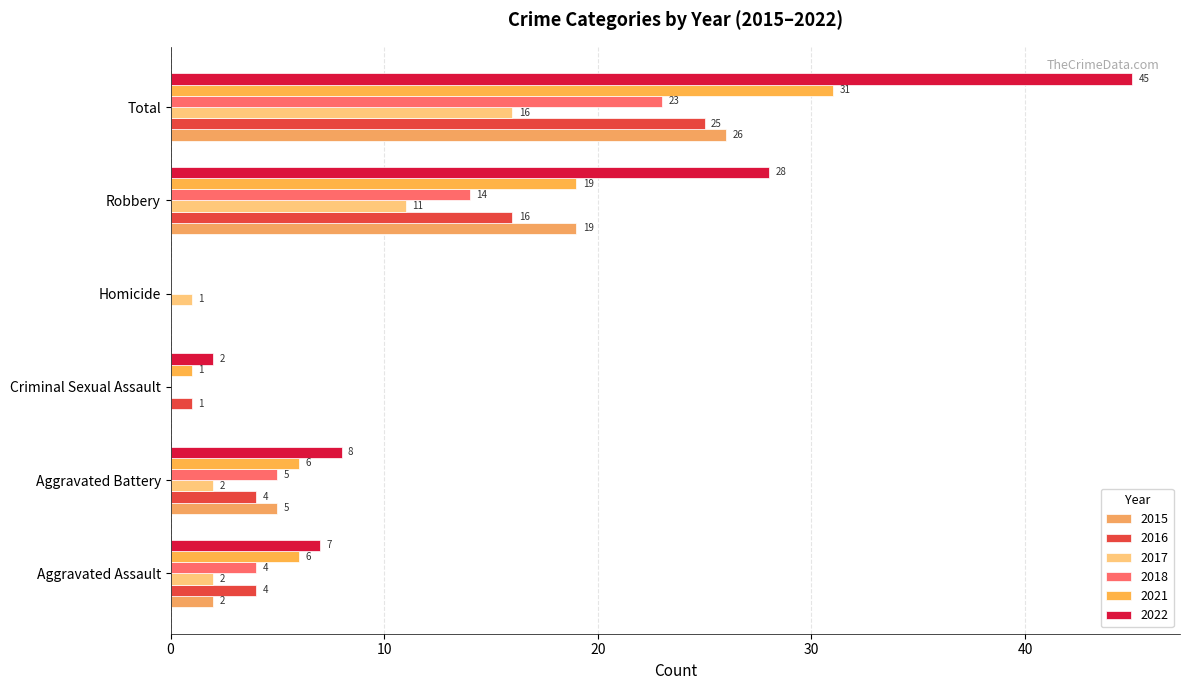

What is the spread (max minus min) of values at Robbery?

17